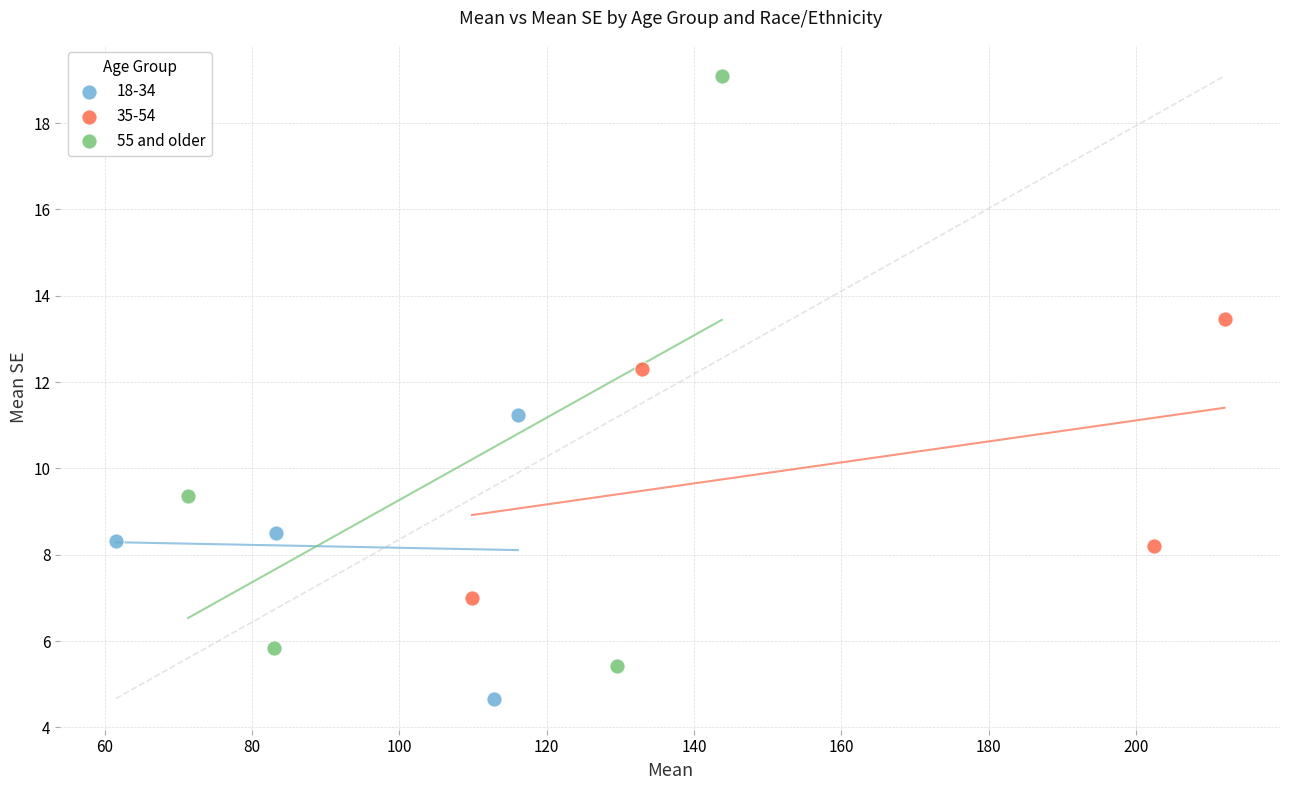

Which series has the largest Y range (max minus min)?

55 and older